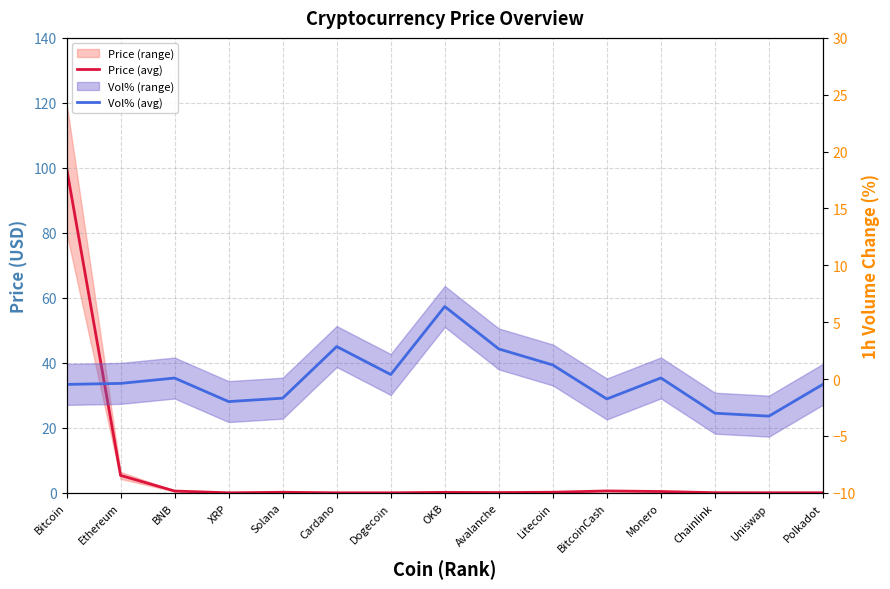

Reading left to right, what are all the values shown in this chart?

Price (avg): 100.0	5.4	0.5	0.0	0.2	0.0	0.0	0.1	0.1	0.2	0.6	0.4	0.0	0.0	0.0
Vol% (avg): -0.5	-0.4	0.1	-2.0	-1.7	2.9	0.4	6.4	2.6	1.2	-1.8	0.1	-3.0	-3.3	-0.5